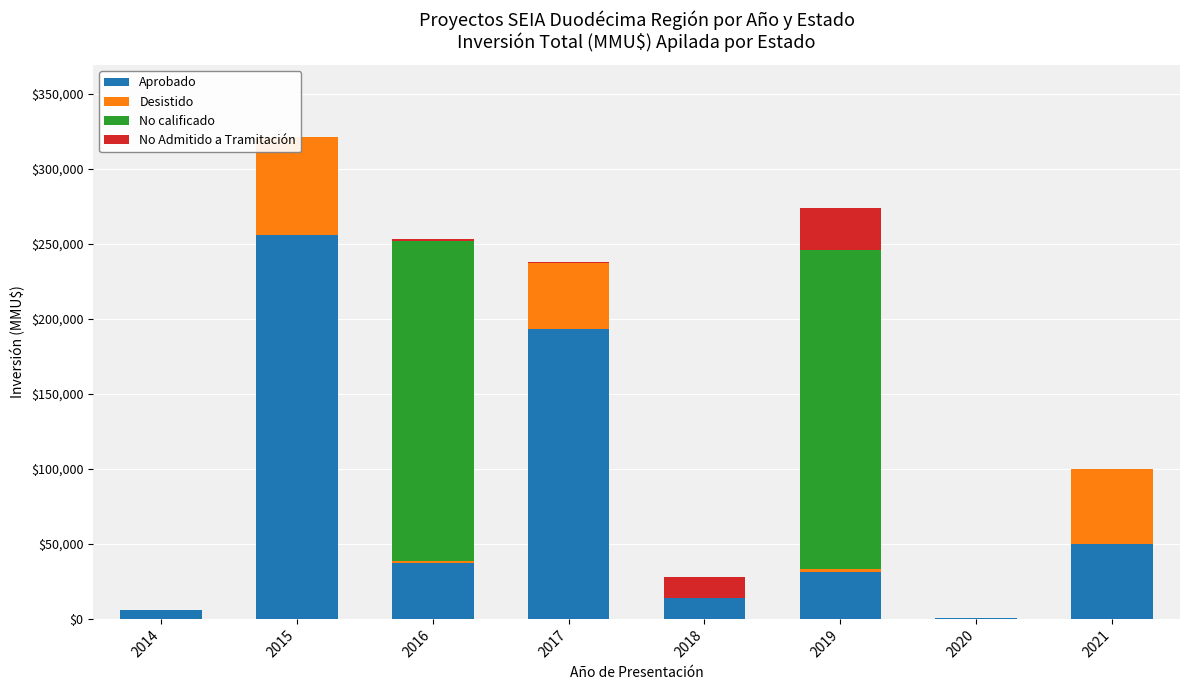

What is the greatest value displayed?

255999